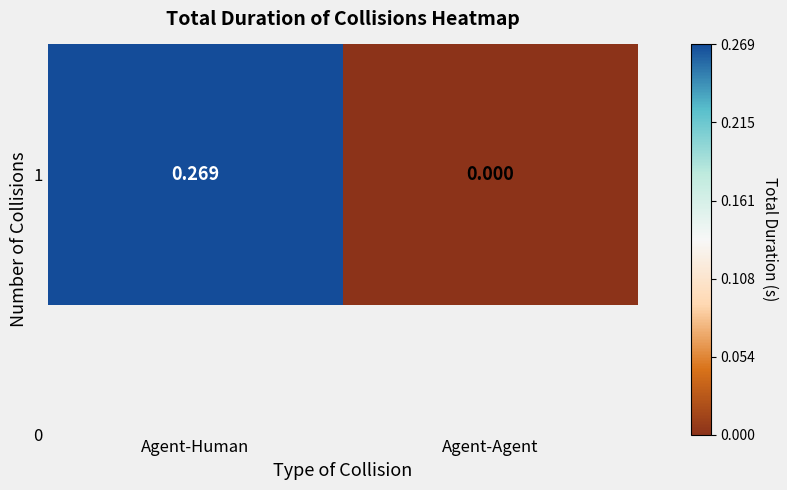

The chart shows a value of 0.3 at Agent-Human. True or false?

True